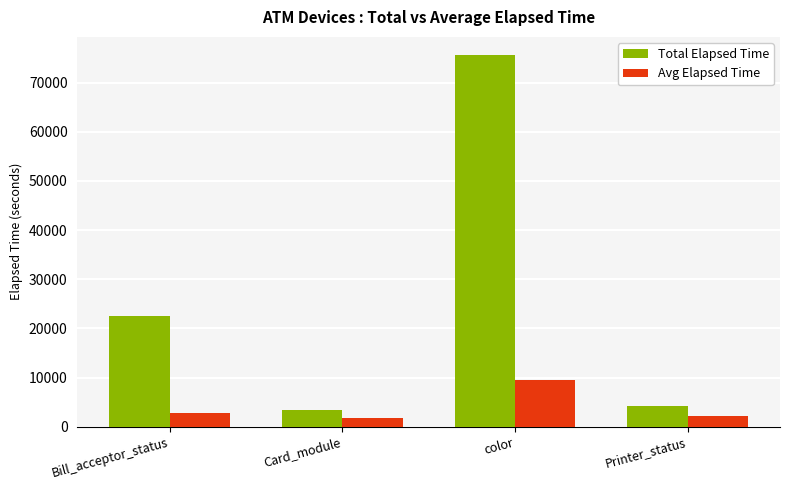

List the series in order of their overall mean, highest first.

Total Elapsed Time, Avg Elapsed Time